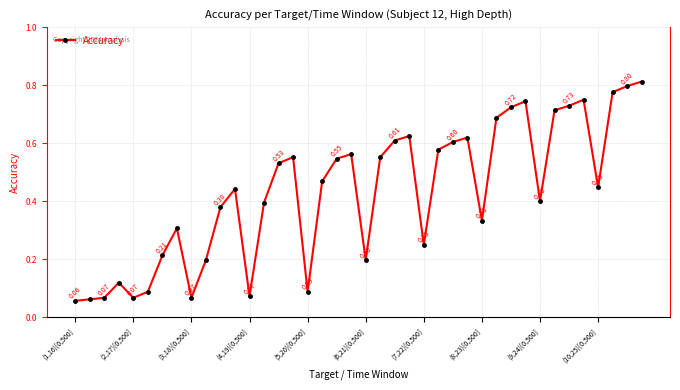

How many points are lower than both their immediate neighbors (excluding endpoints)?

9